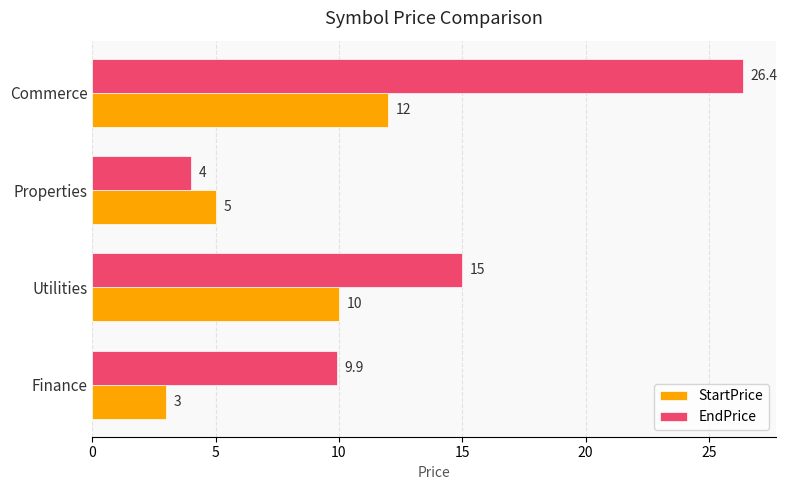

What is the difference between the second highest and minimum values in the EndPrice series?

11.0